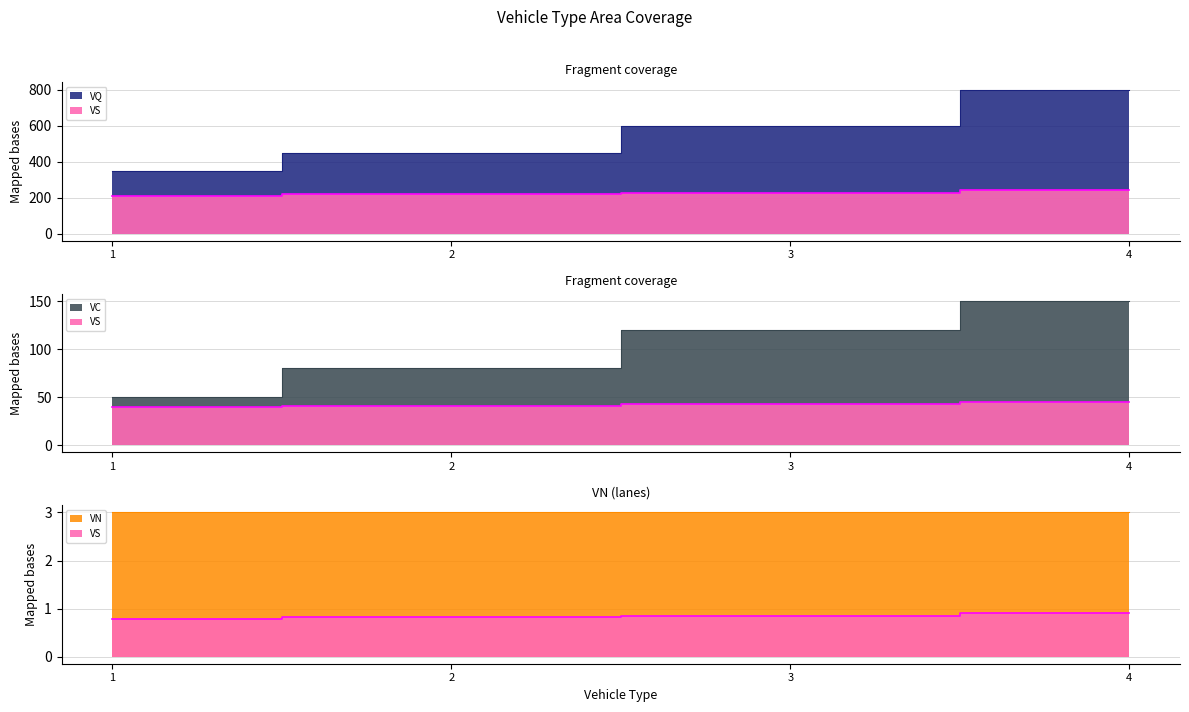

Between 4 and 2, which is larger?

4